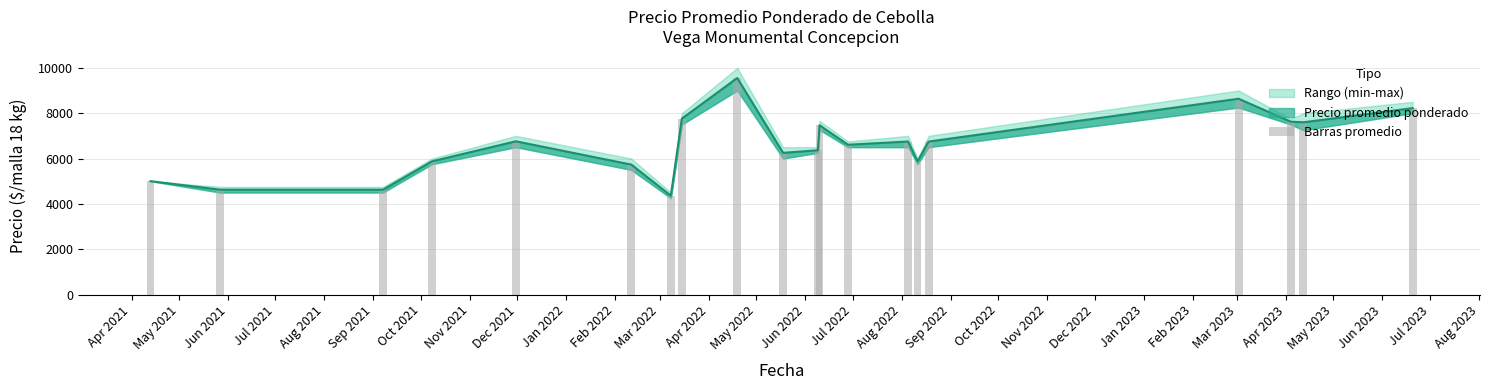

How many bars are there in total?

20